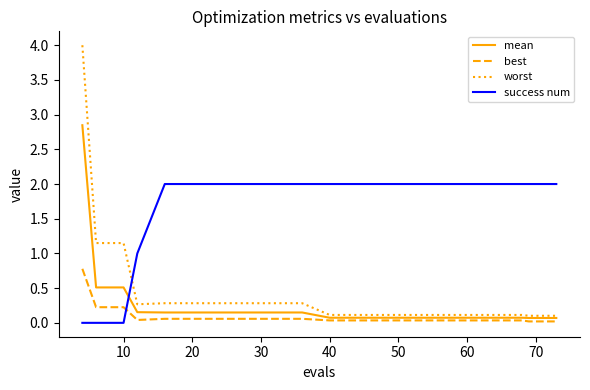

How many lines are shown in the chart?

4